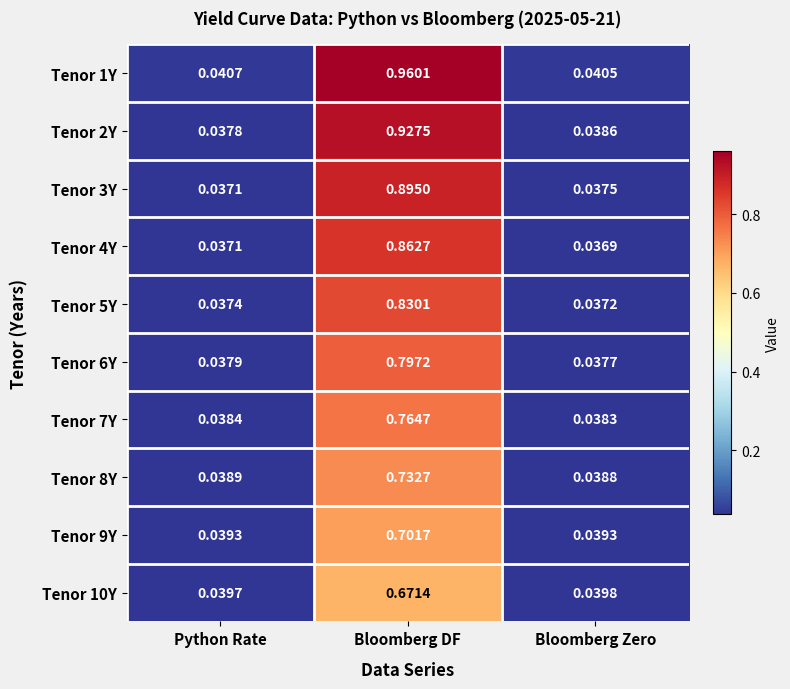

At which category is the sum across all series the highest?

Bloomberg DF